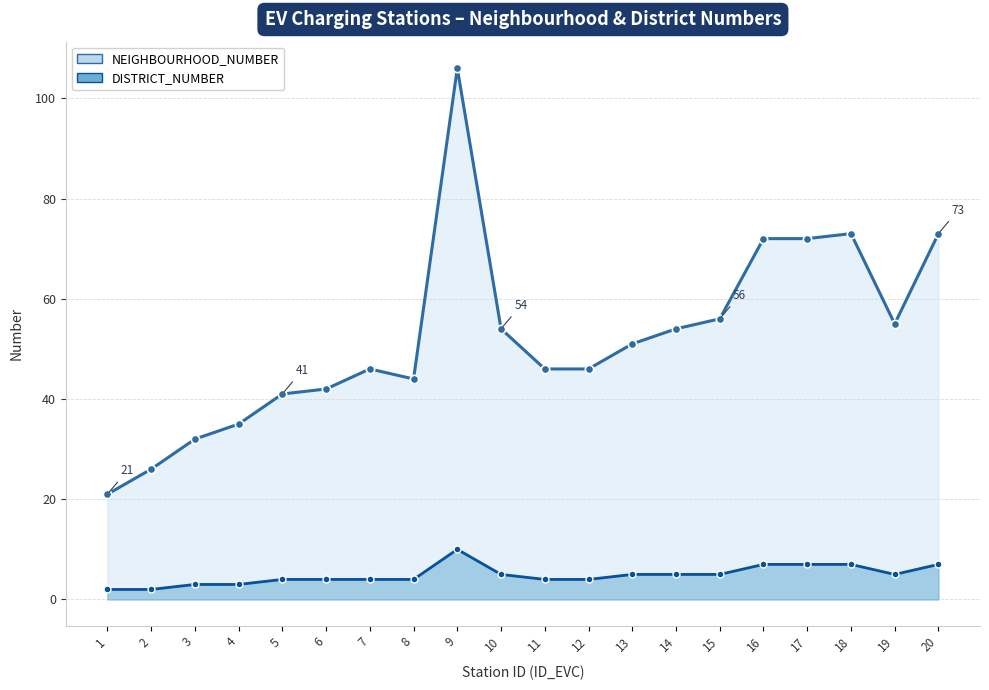

What value does the NEIGHBOURHOOD_NUMBER series have at 7, to the nearest 5?

45